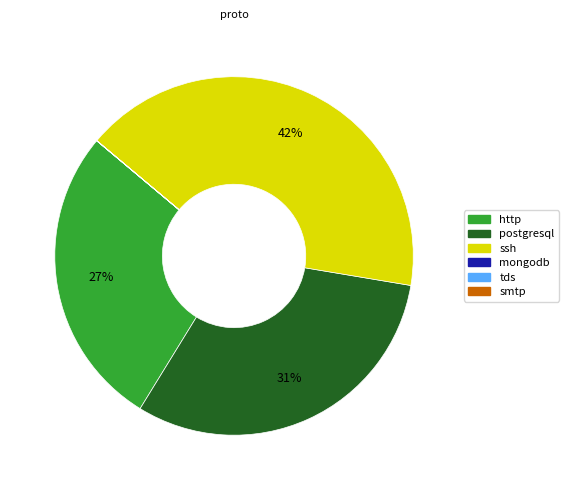

Which category has the biggest portion of the pie?

ssh